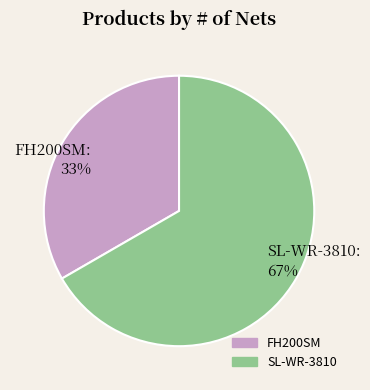

To the nearest percent, what is the average slice percentage?

50%